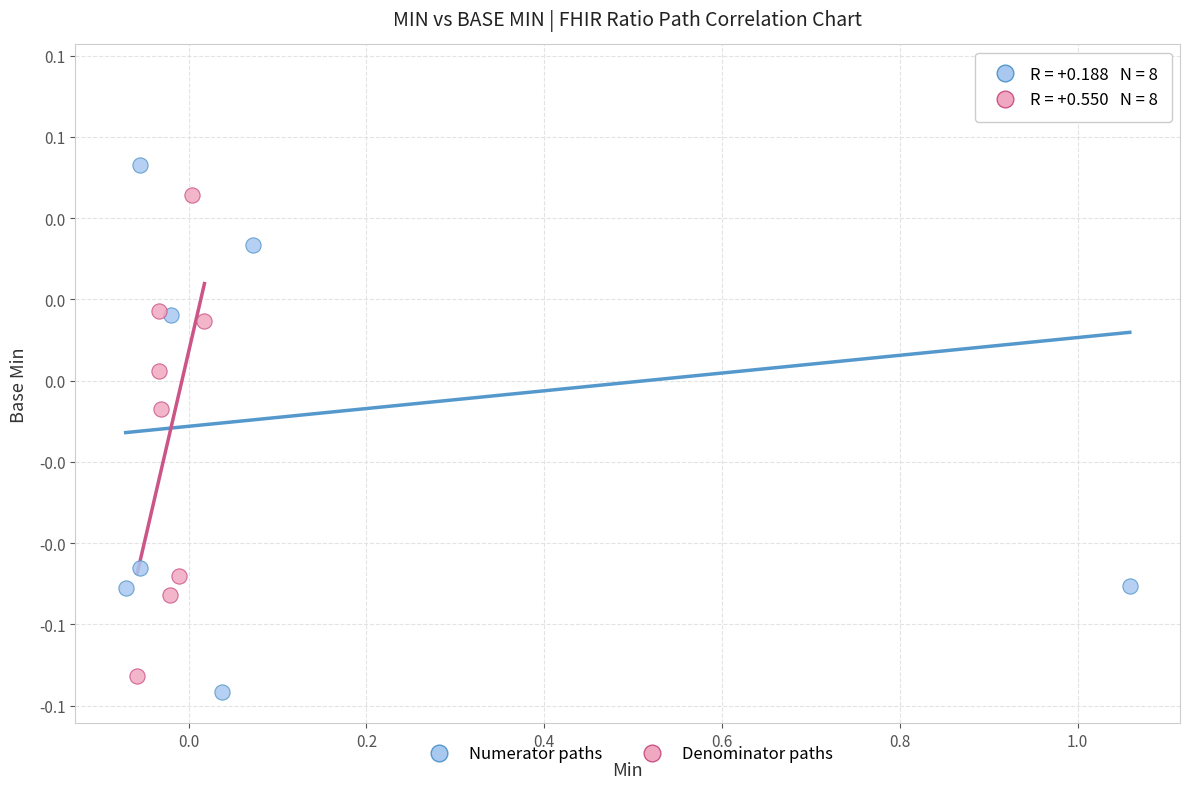

What are all the series names shown in the legend?

Numerator paths, Denominator paths